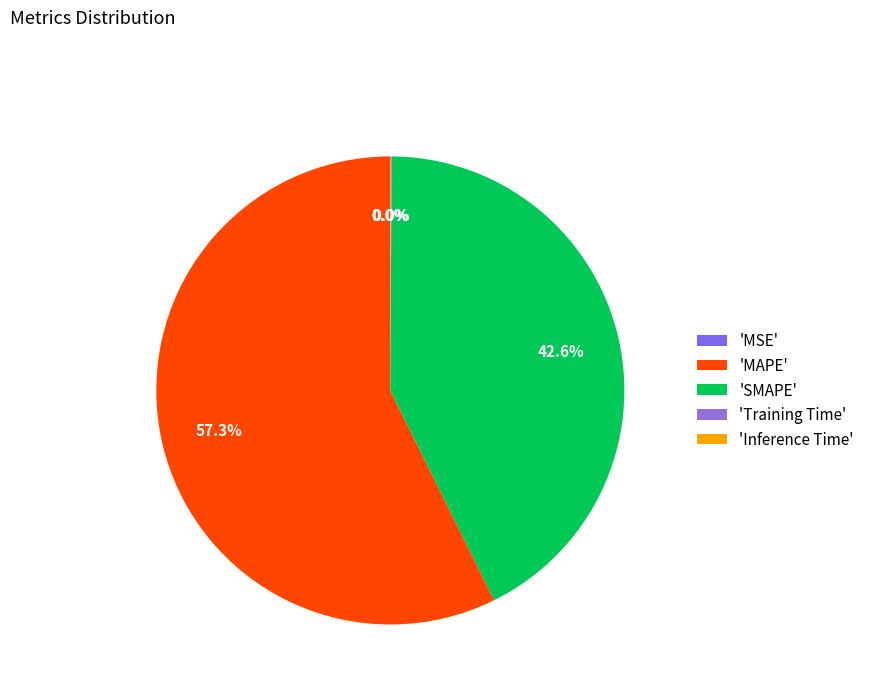

To the nearest percent, what is the difference between the largest and smallest slice percentages?

57%